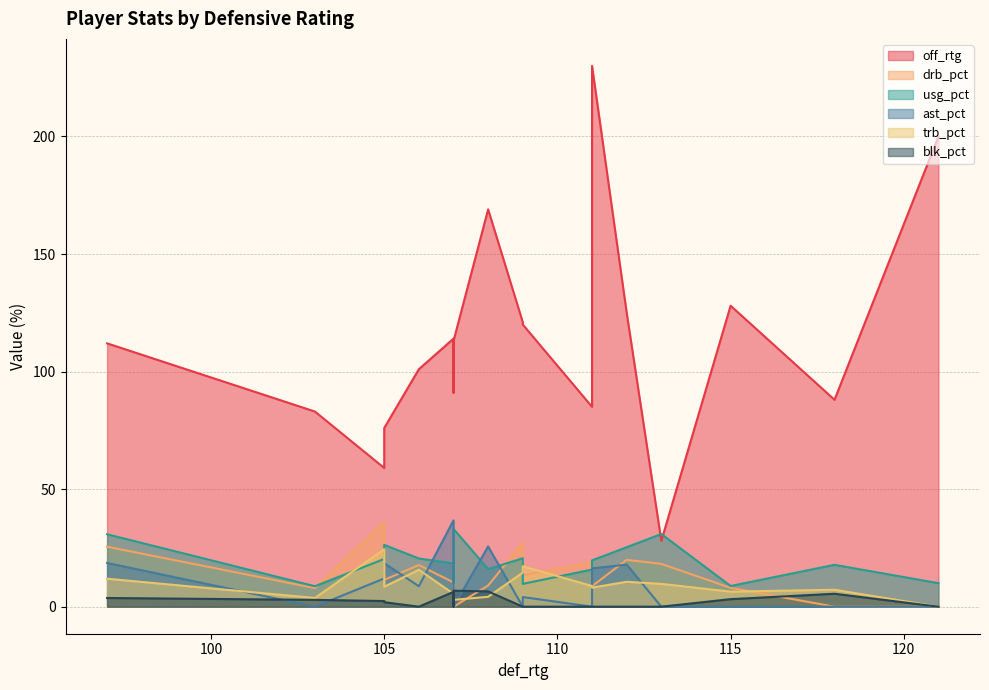

Which series has the widest spread of values?

off_rtg